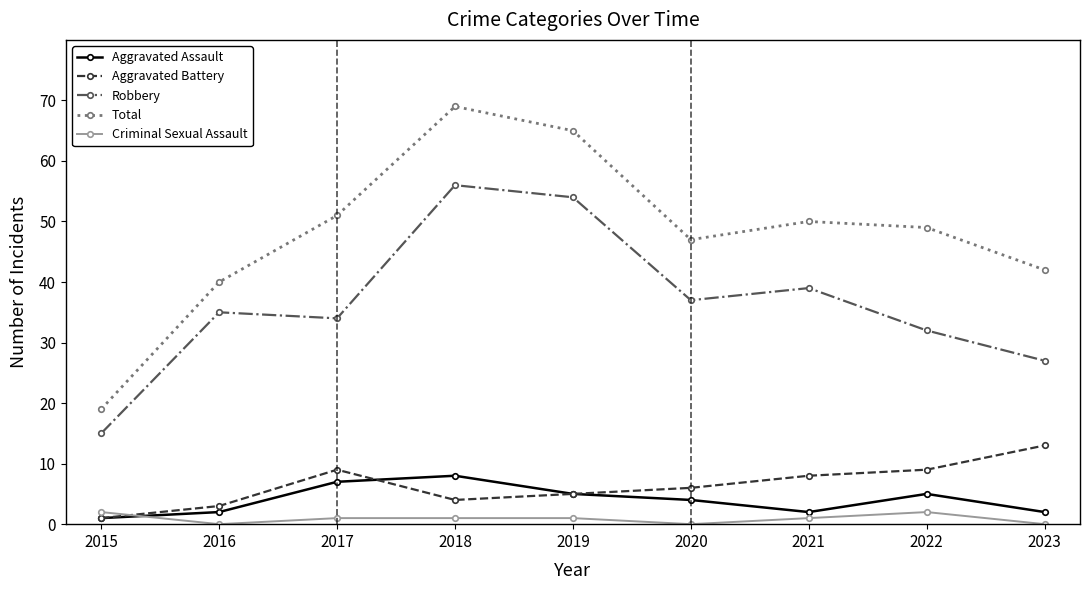

True or false: Aggravated Assault and Total intersect in this chart.

False